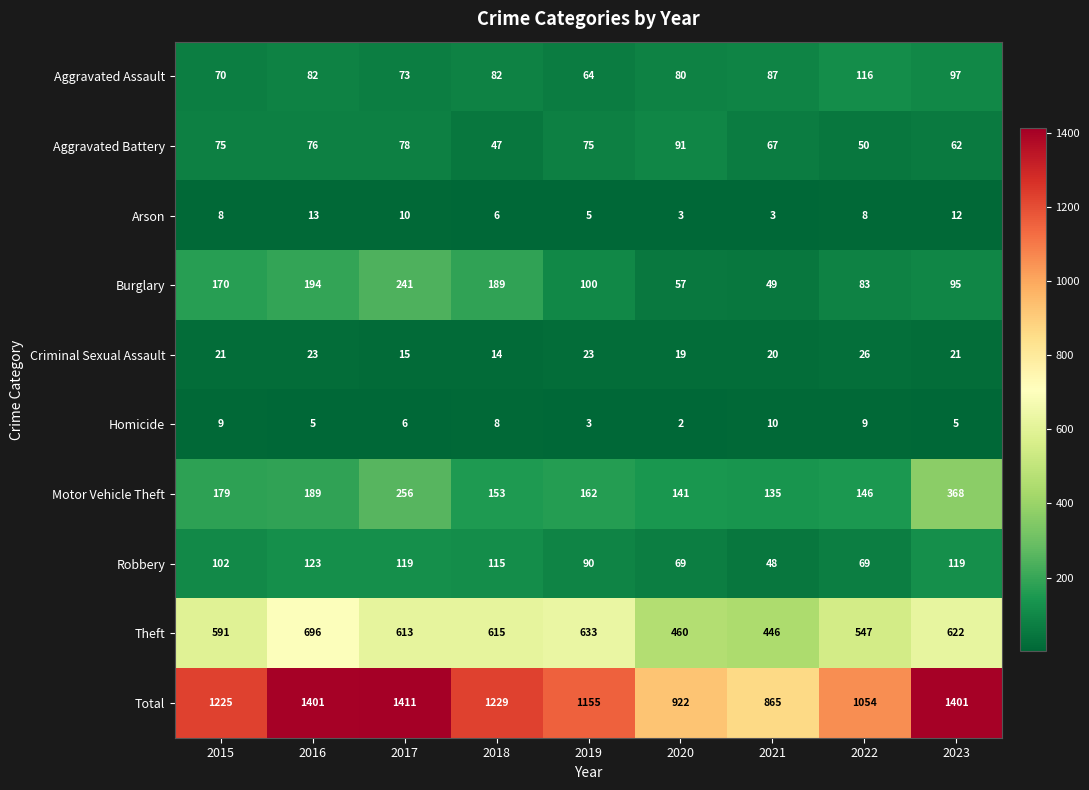

At which category is the sum across all series the highest?

2017